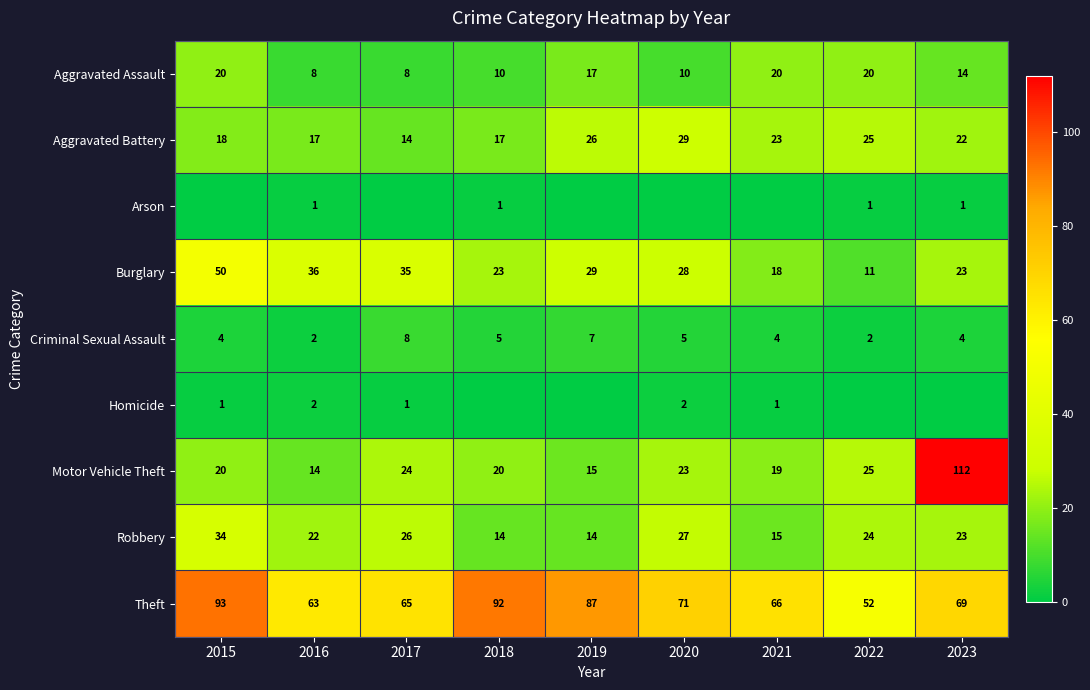

What is the approximate value of Aggravated Battery at 2019?

26